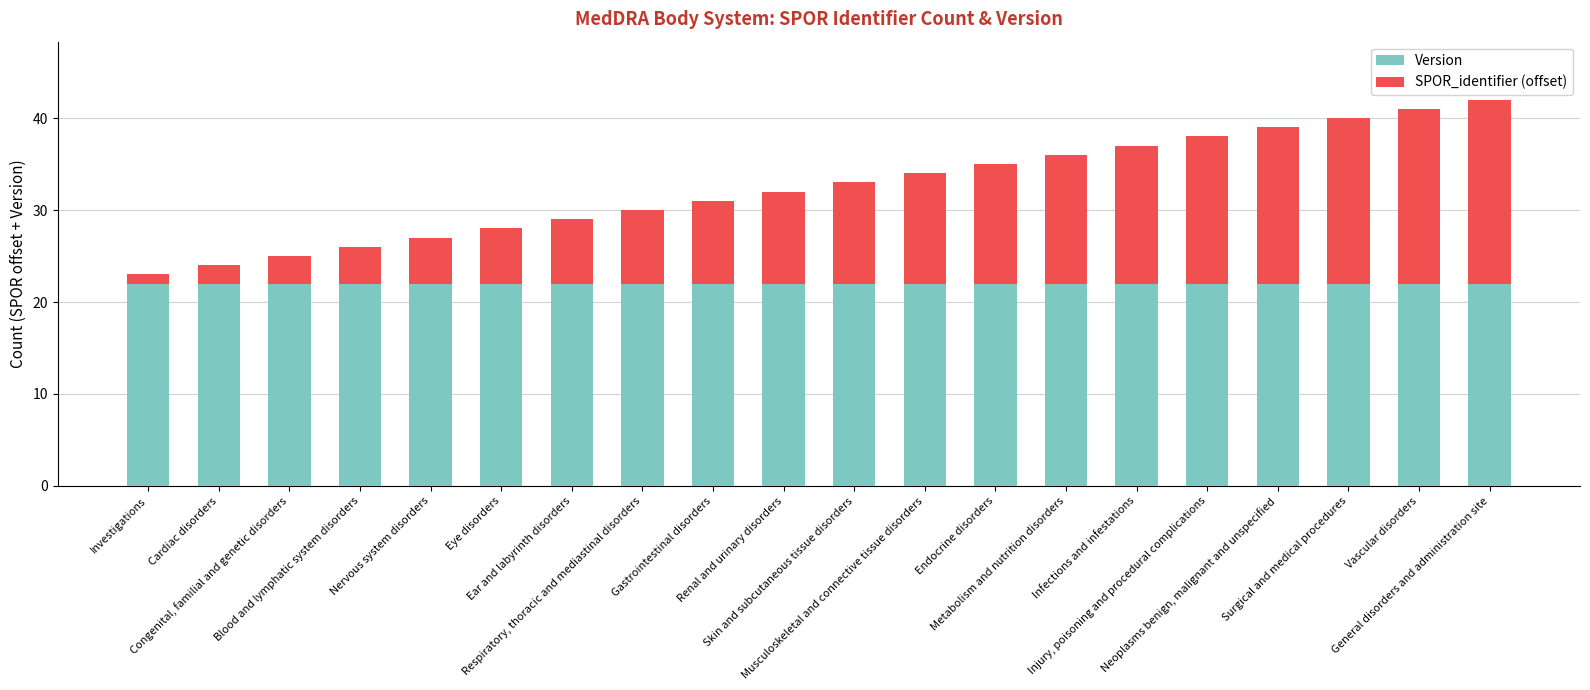

What is the sum of all Version values?

440